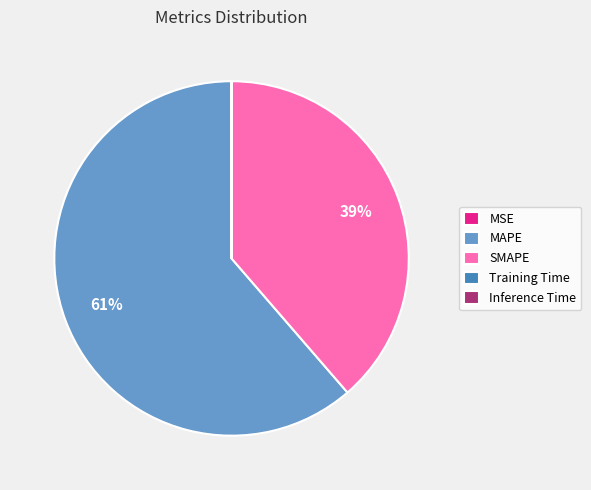

Is it true that MAPE is 48% of the pie?

False